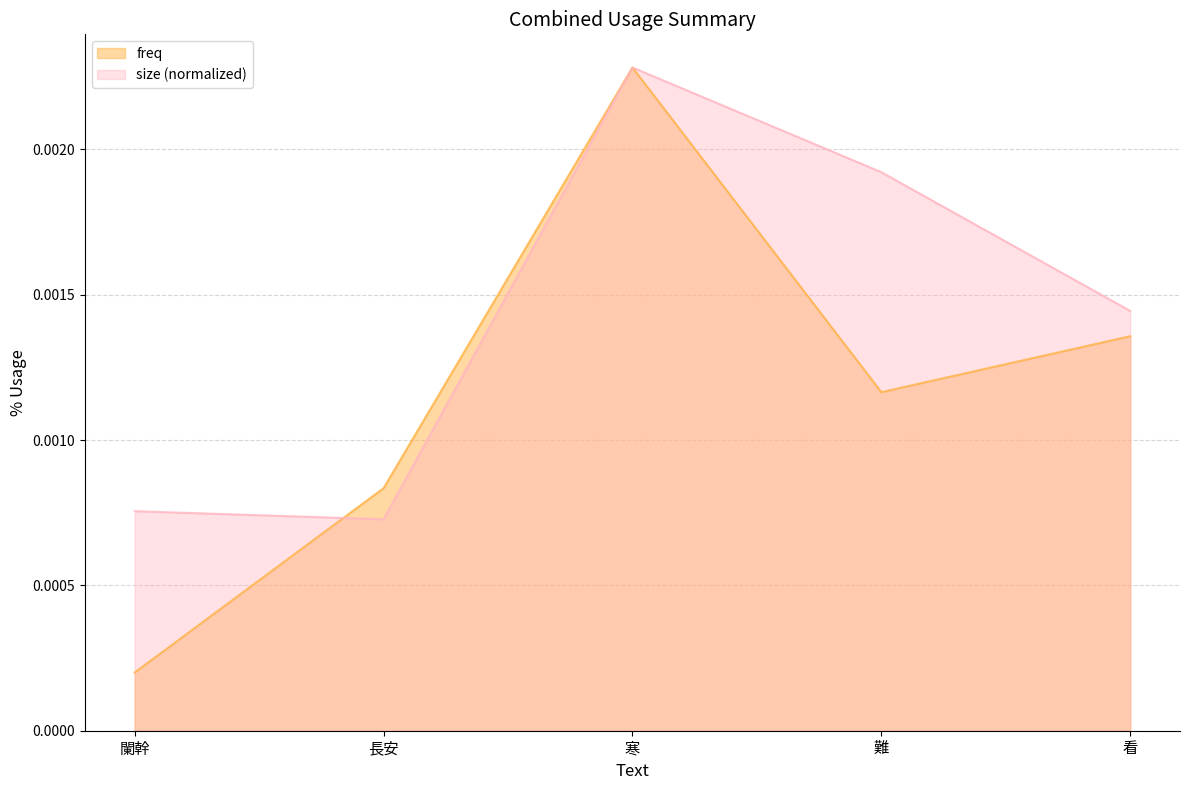

How many interior local valleys does the freq series have?

1